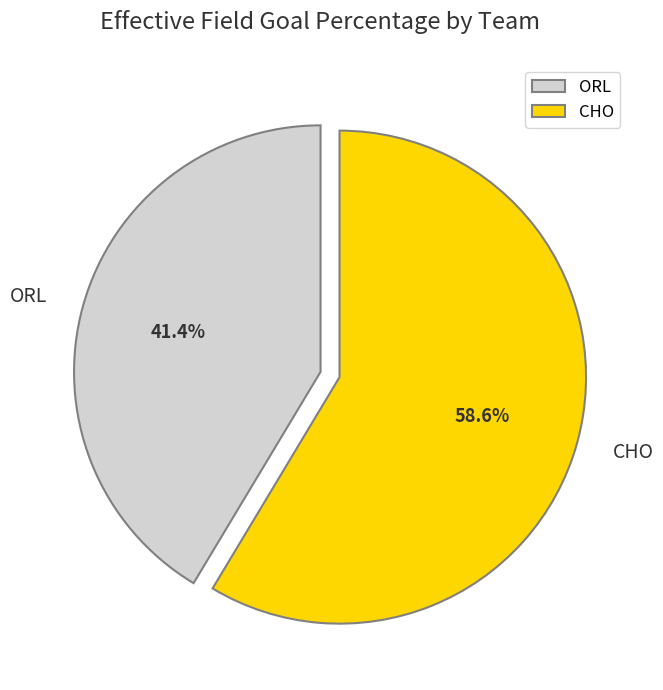

How many slices are in this pie chart?

2